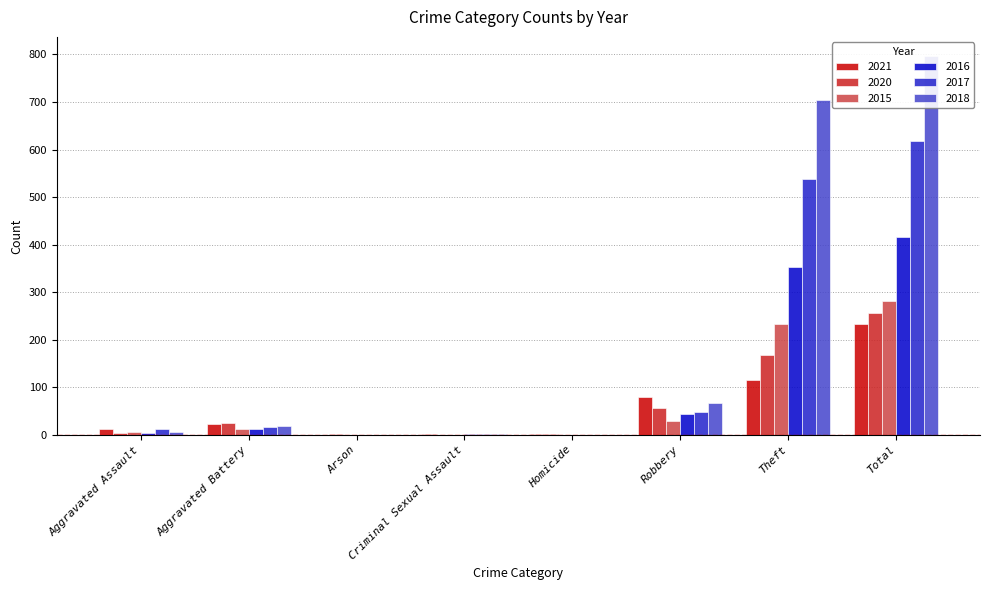

Is it true that 2015 equals 0 at Homicide?

True